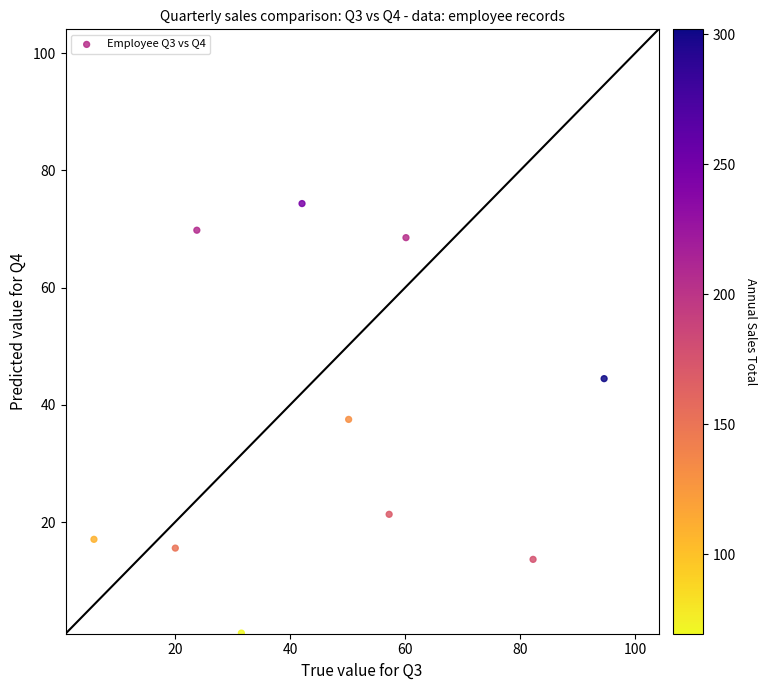

What is the average X value?

46.8